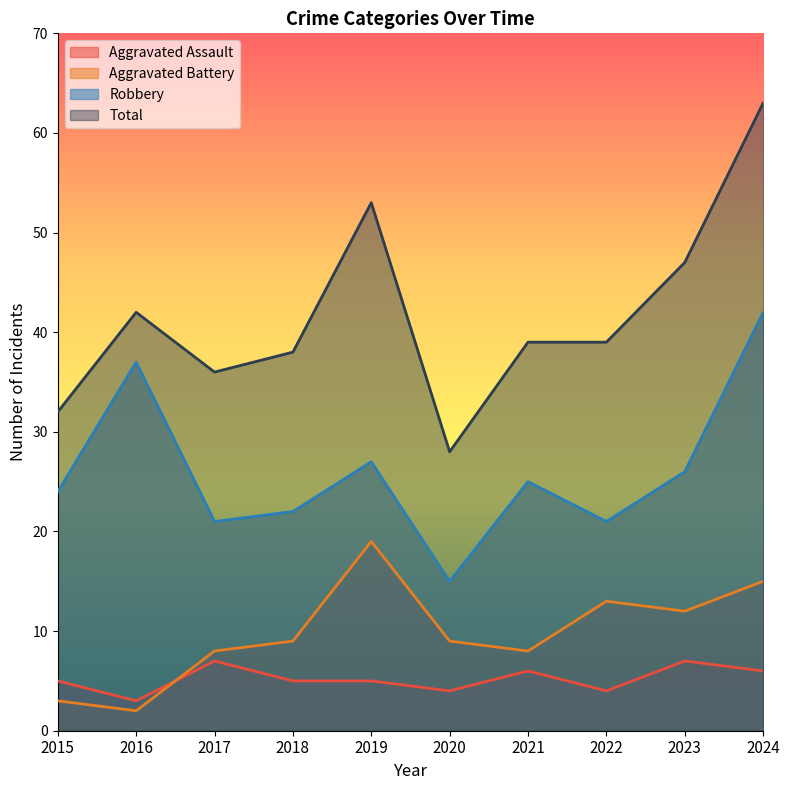

Reading left to right, transcribe all the data shown in this chart.

Aggravated Assault: 5	3	7	5	5	4	6	4	7	6
Aggravated Battery: 3	2	8	9	19	9	8	13	12	15
Robbery: 24	37	21	22	27	15	25	21	26	42
Total: 32	42	36	38	53	28	39	39	47	63